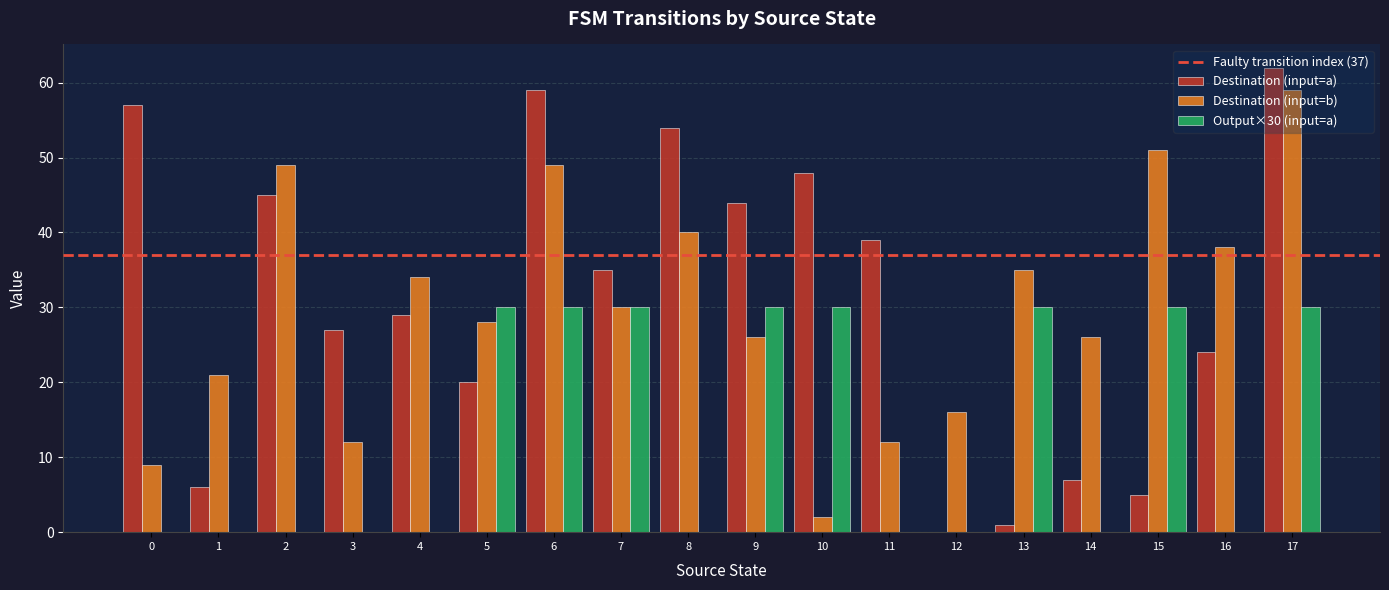

Are the bars grouped side by side (vs. stacked)?

Yes